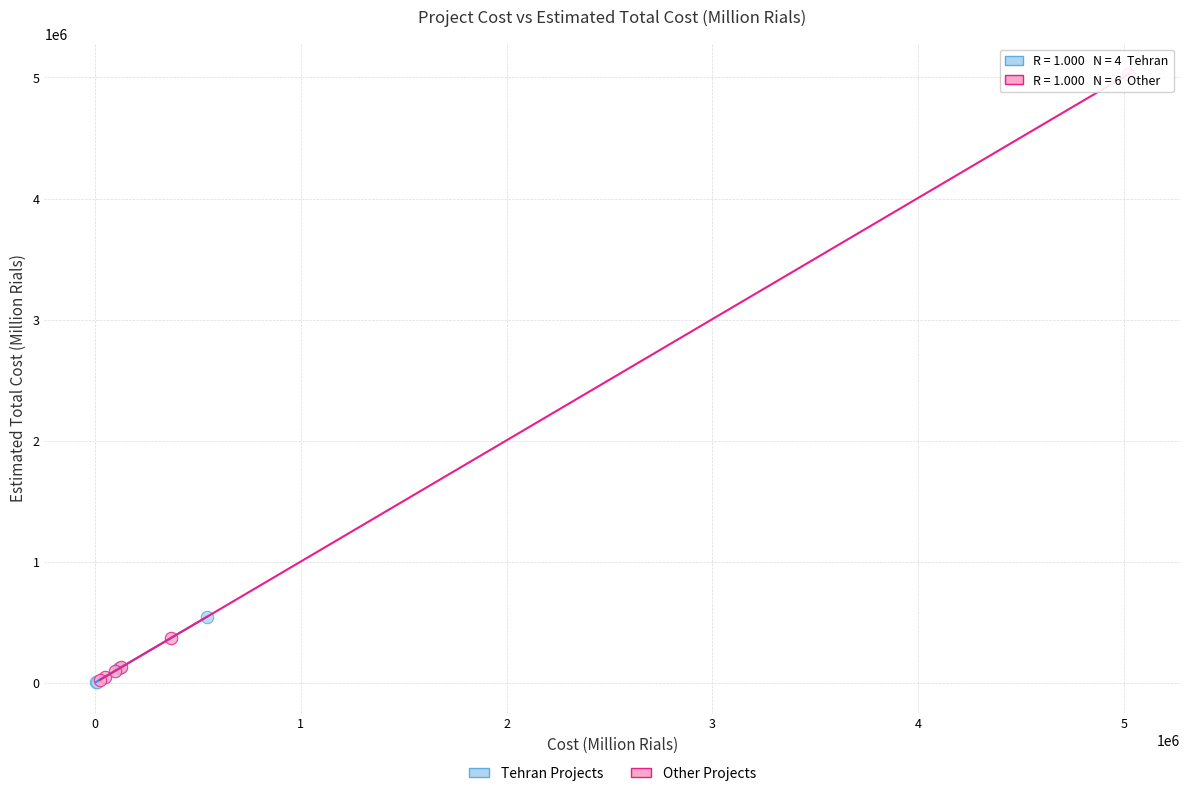

Which series reaches the maximum Y coordinate?

Other Projects